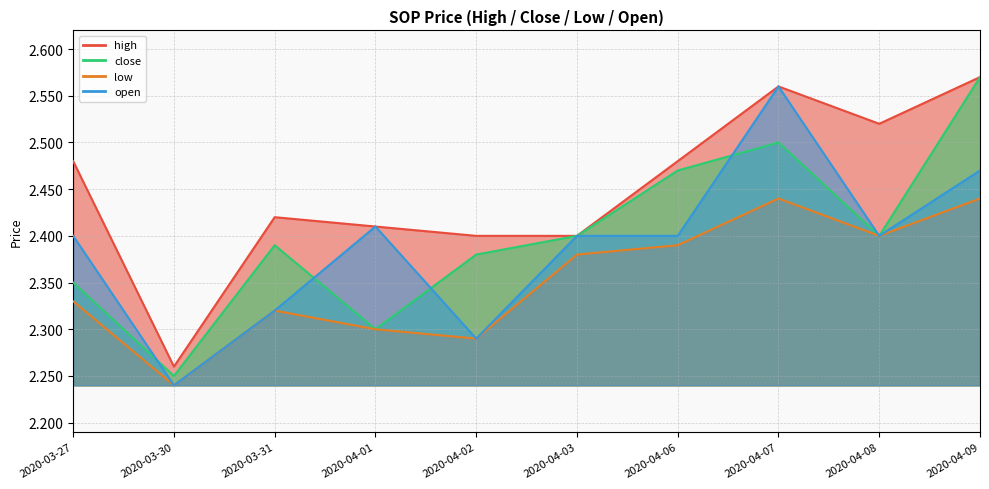

What is the minimum value for low?

2.2